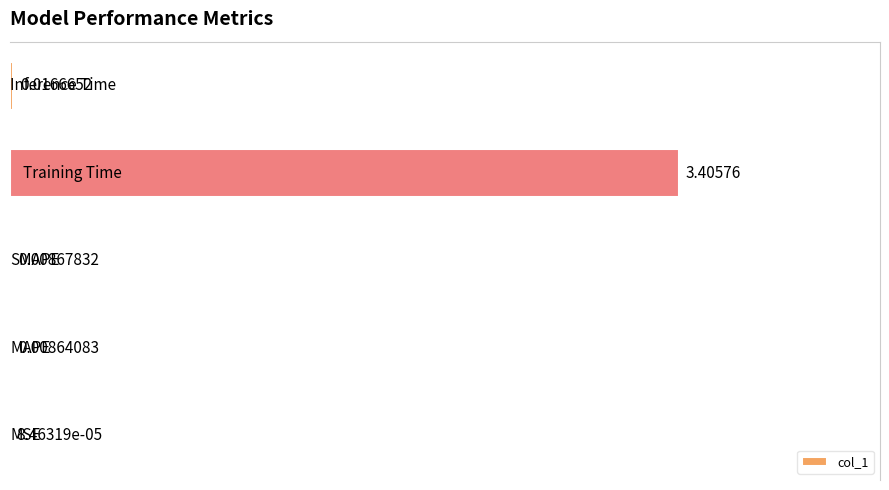

How many data points does each series have?

5